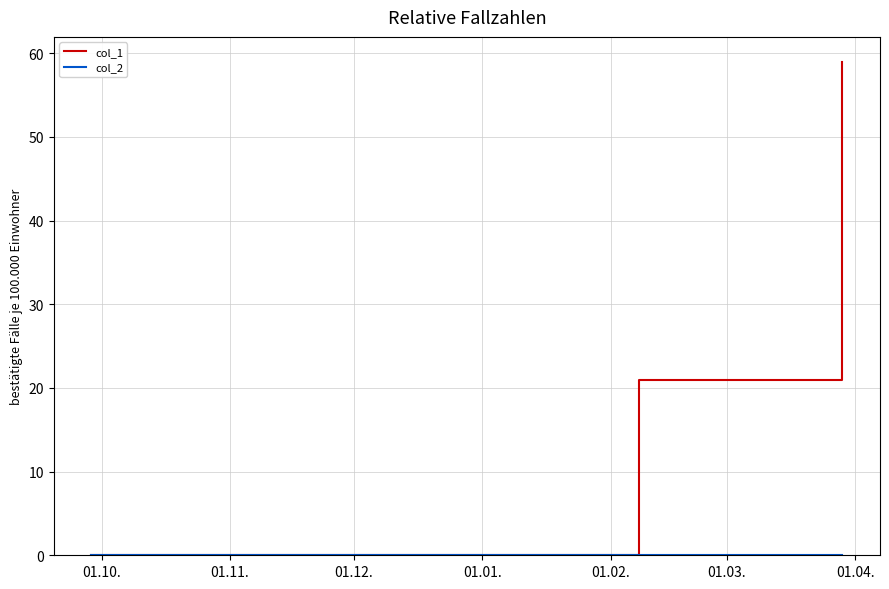

How many positive values does the col_1 series have?

2